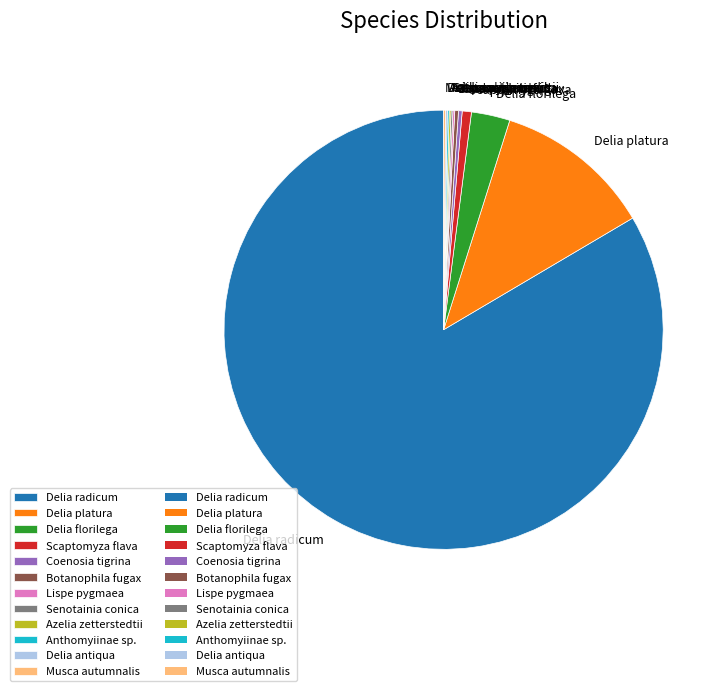

What is the largest slice in the pie chart?

Delia radicum